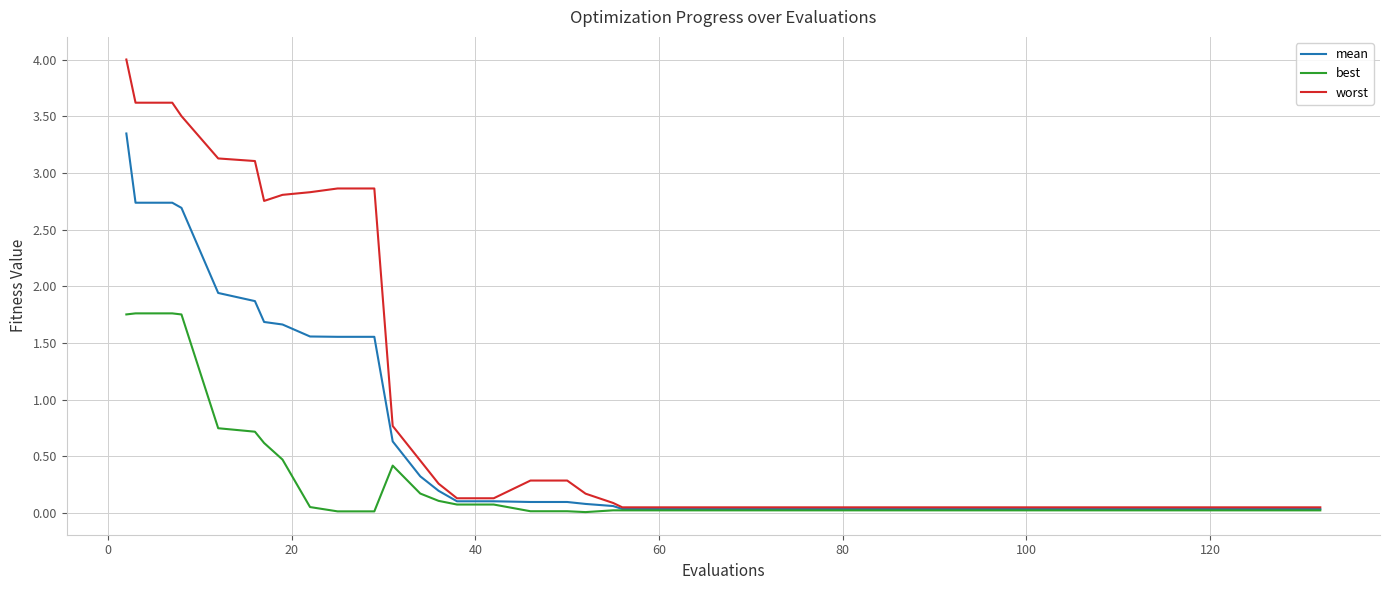

What is the maximum value shown in the chart?

4.0